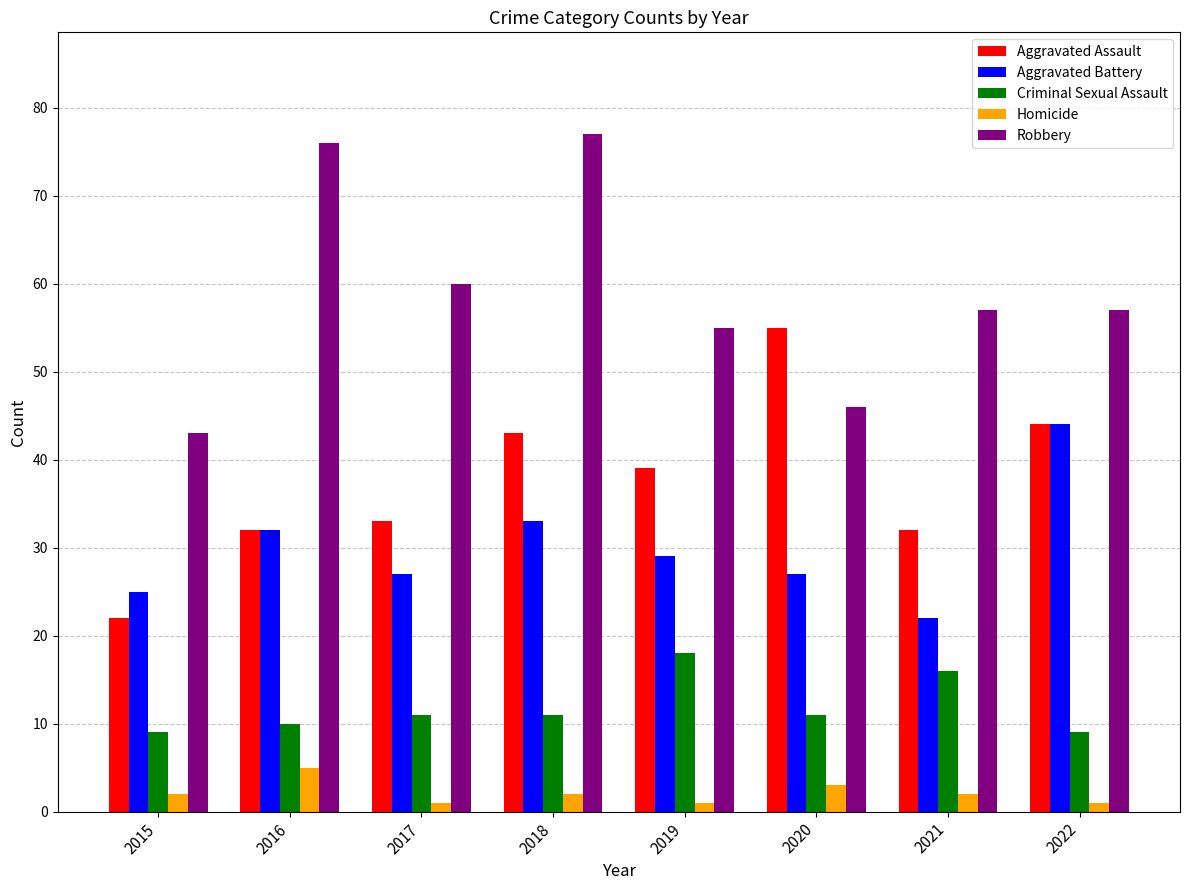

Reading left to right, transcribe all the data shown in this chart.

Aggravated Assault: 22	32	33	43	39	55	32	44
Aggravated Battery: 25	32	27	33	29	27	22	44
Criminal Sexual Assault: 9	10	11	11	18	11	16	9
Homicide: 2	5	1	2	1	3	2	1
Robbery: 43	76	60	77	55	46	57	57